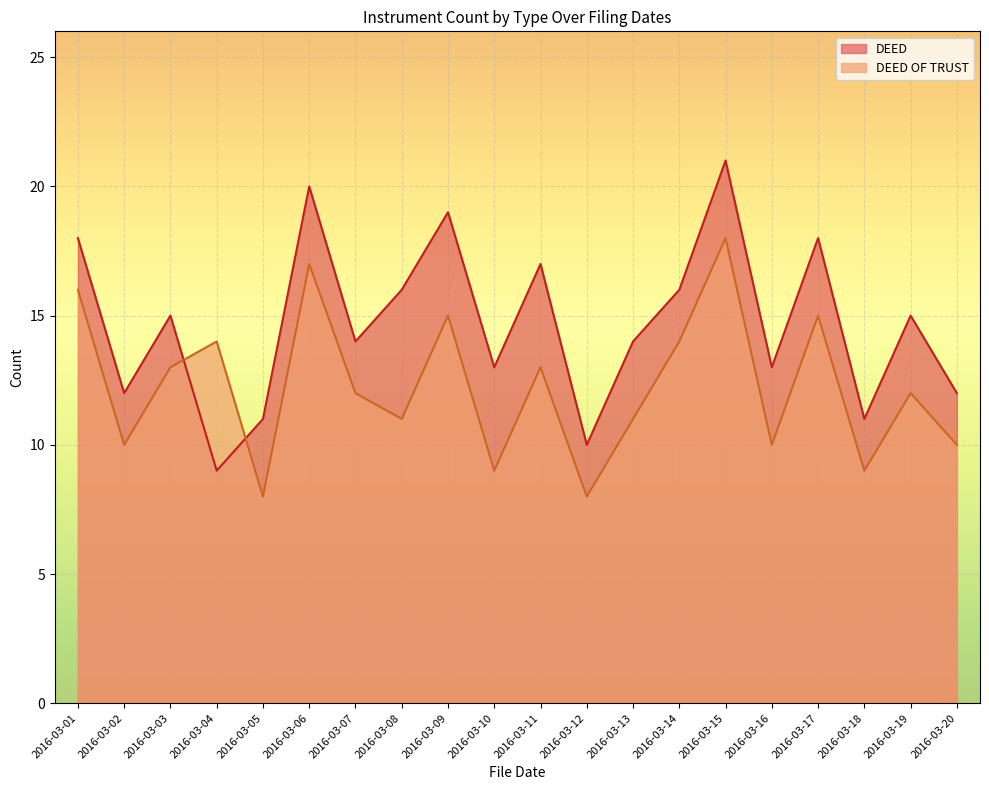

At which label is DEED closest to 16?

2016-03-08